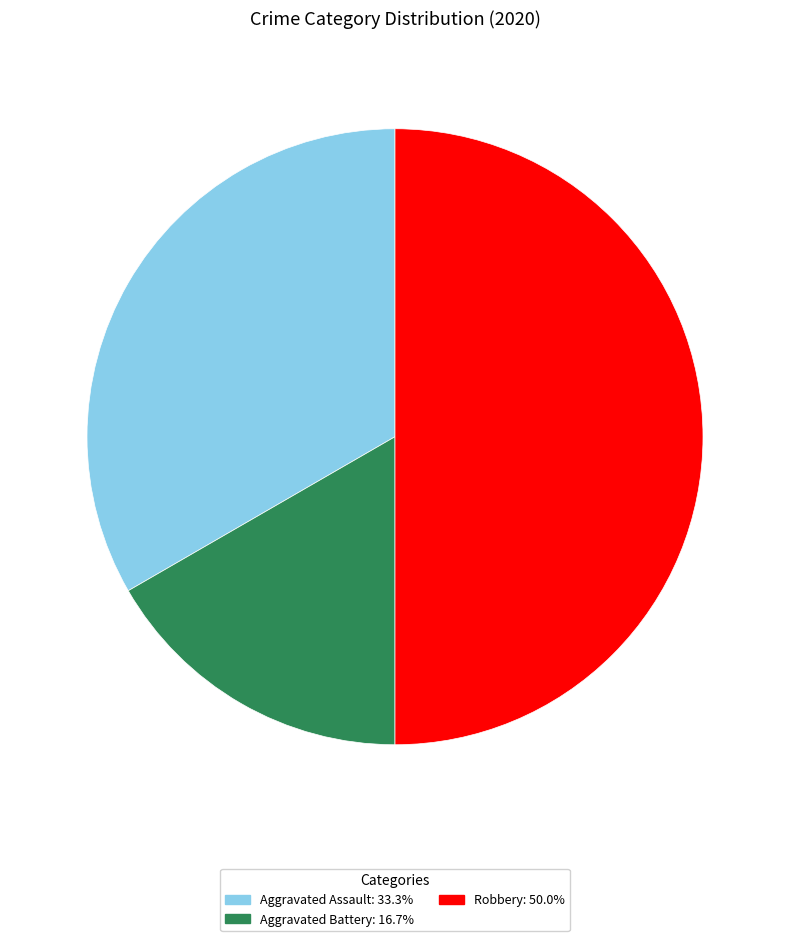

Rank the categories by value from highest to lowest.

Robbery, Aggravated Assault, Aggravated Battery